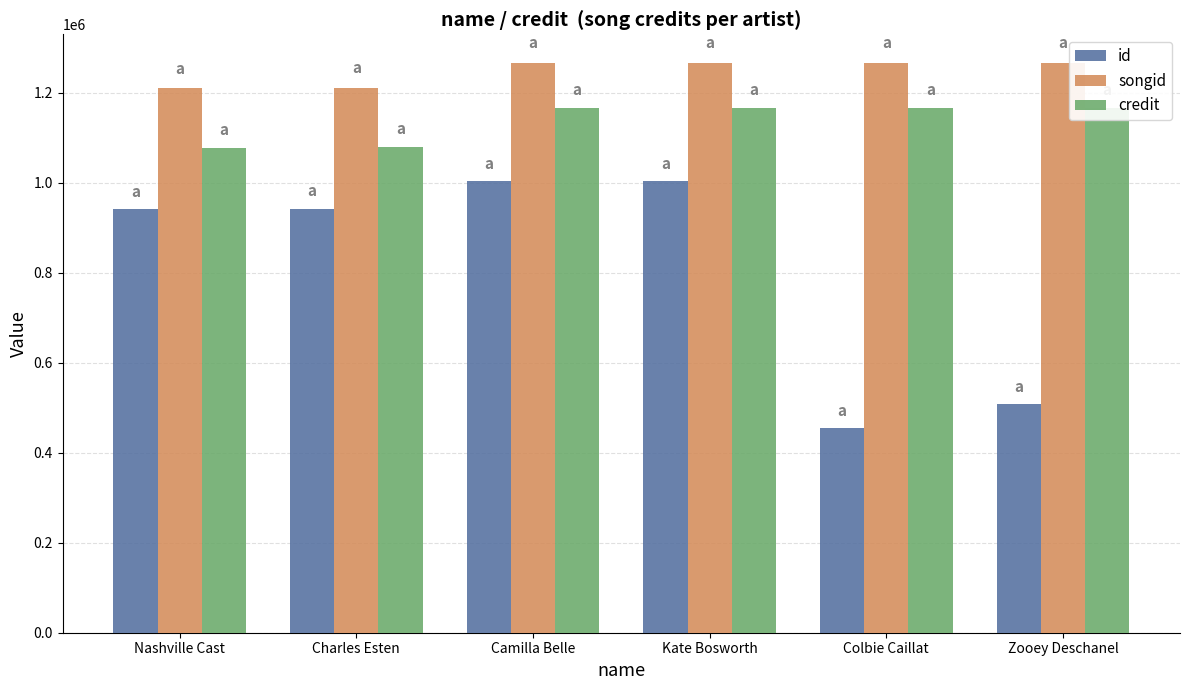

At which category does the chart reach its peak across all series?

Camilla Belle